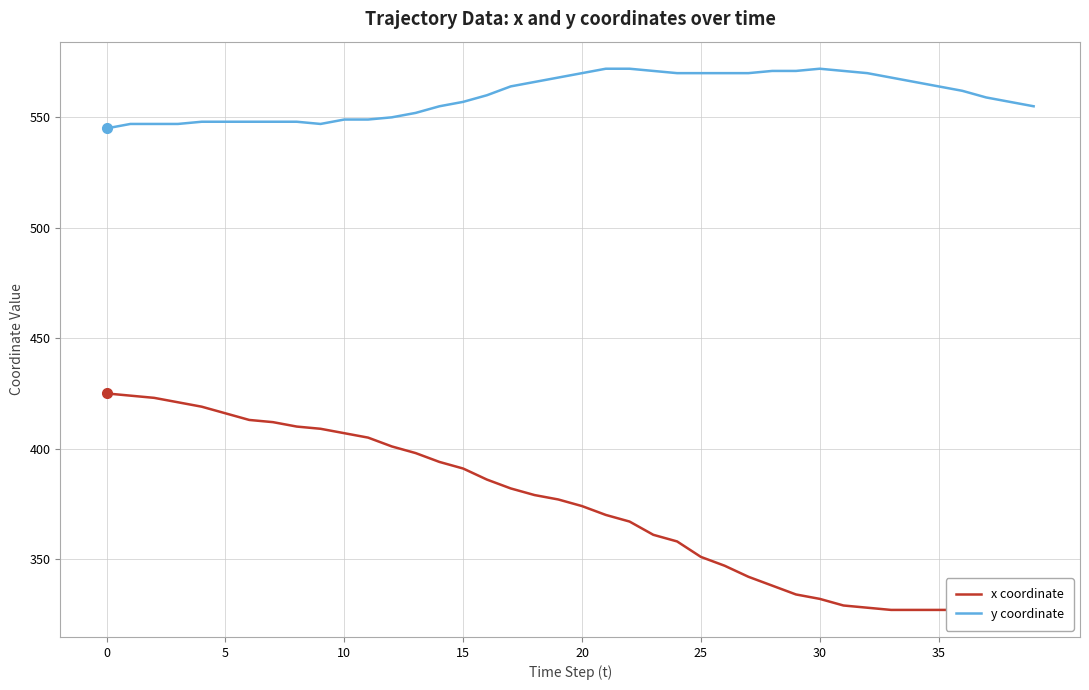

Is this an area chart (filled region under the line)?

No